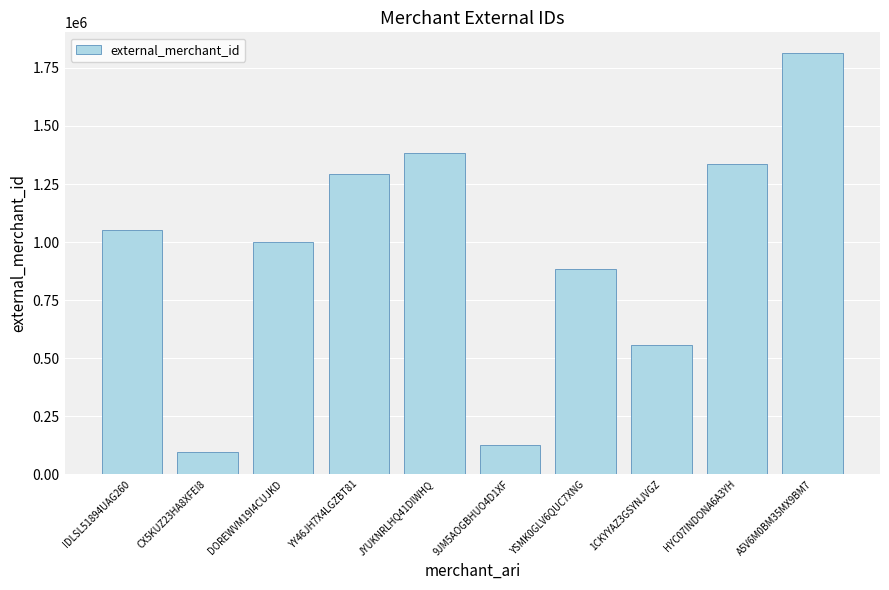

Rank the categories by value from highest to lowest.

A5V6M0BM35MX9BM7, JYUKNRLHQ41DIWHQ, HYC07INDONA6A3YH, YY46JH7X4LGZBT81, IDLSL51894UAG260, DOREWVM19I4CUJKD, YSMK0GLV6QUC7XNG, 1CKYYAZ3GSYNJVGZ, 9JM5AOGBHUO4D1XF, CX5KUZ23HA8XFEI8